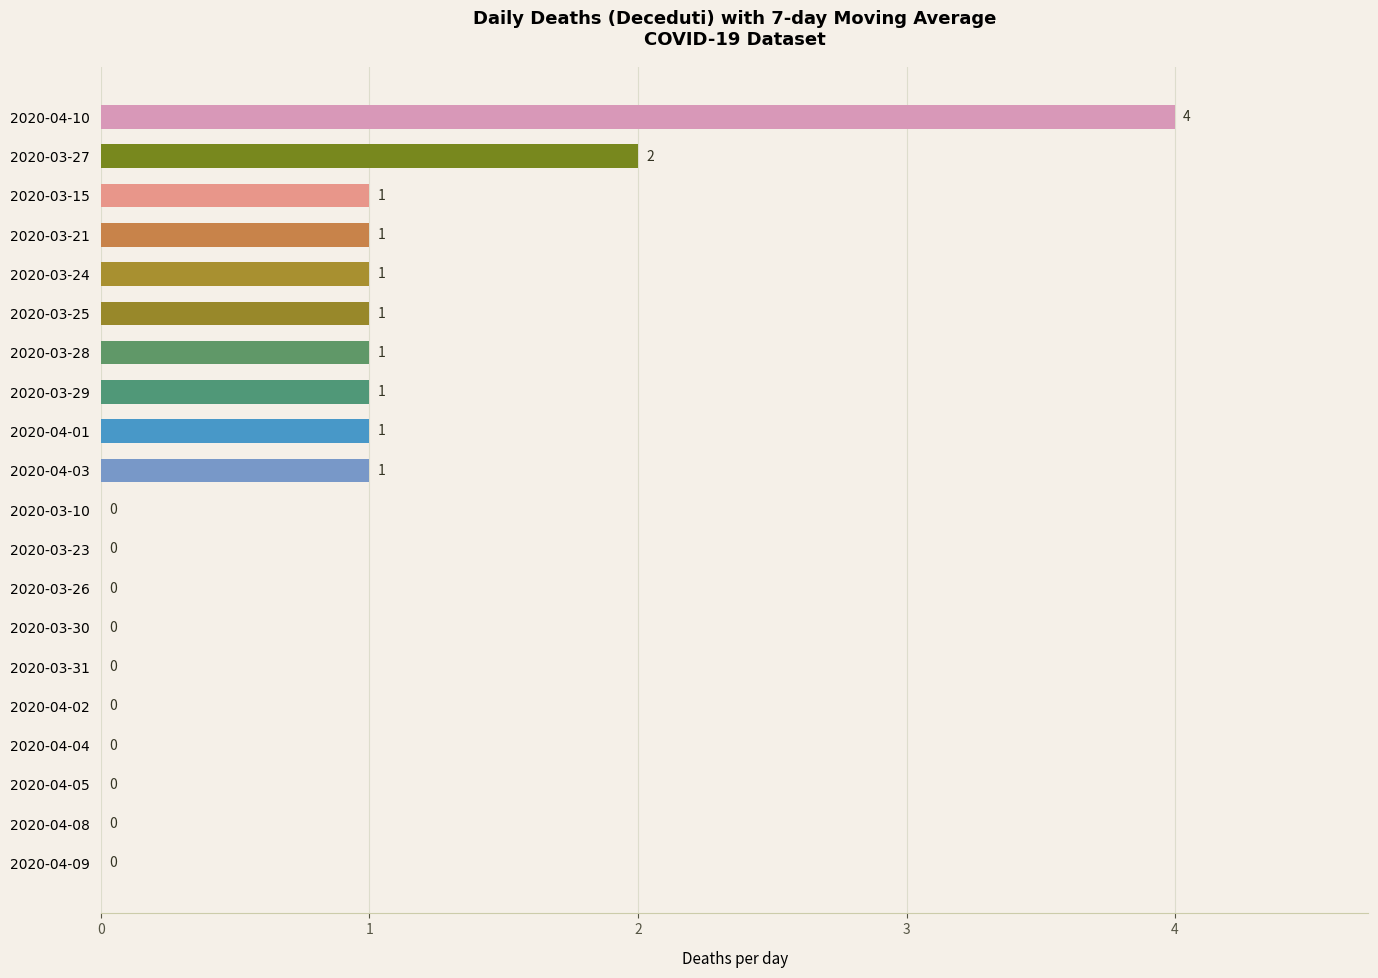

Which has a higher value, 2020-03-25 or 2020-04-09?

2020-03-25